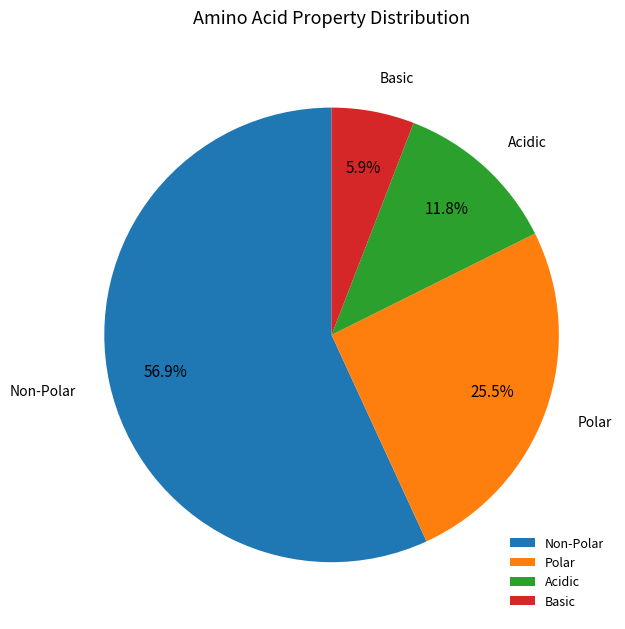

Is there a majority slice in this chart?

Yes